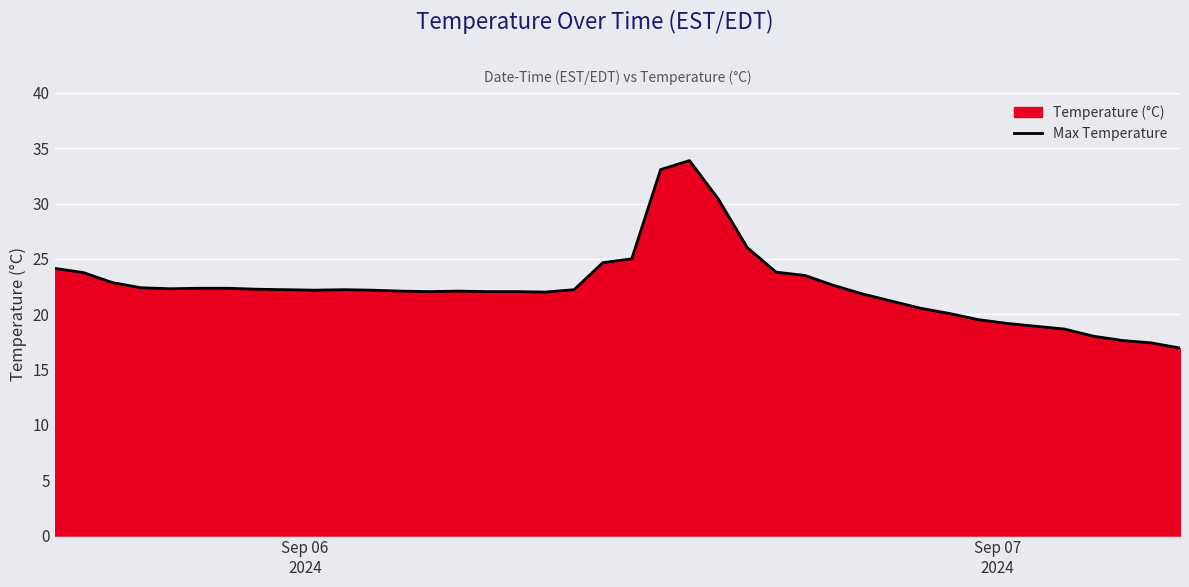

What is the smallest value displayed?

16.9